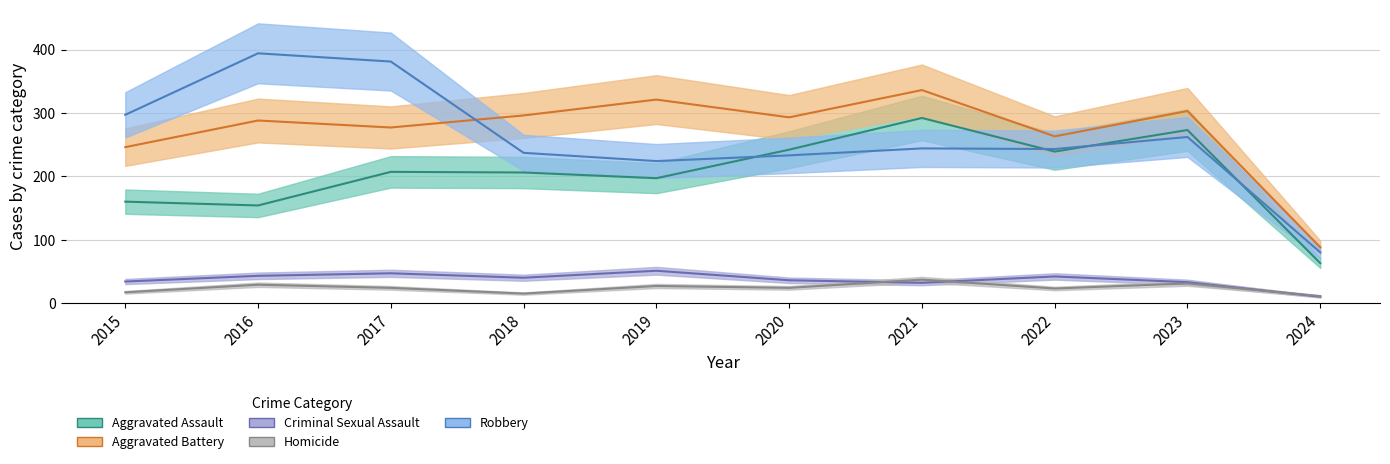

At which category does Robbery reach its first local peak?

2016